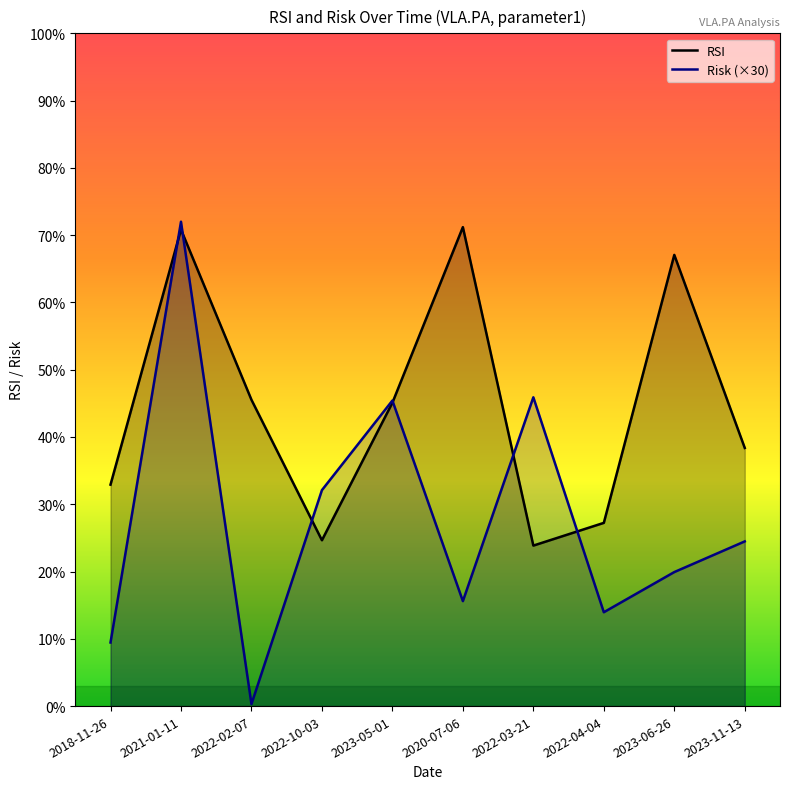

How many times do Risk (×30) and RSI cross each other?

6